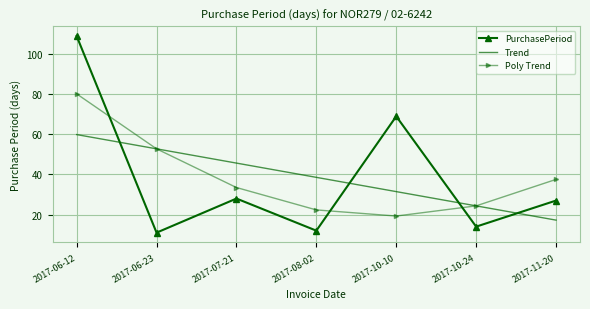

After their last crossing, which series has the higher values: Trend or PurchasePeriod?

PurchasePeriod